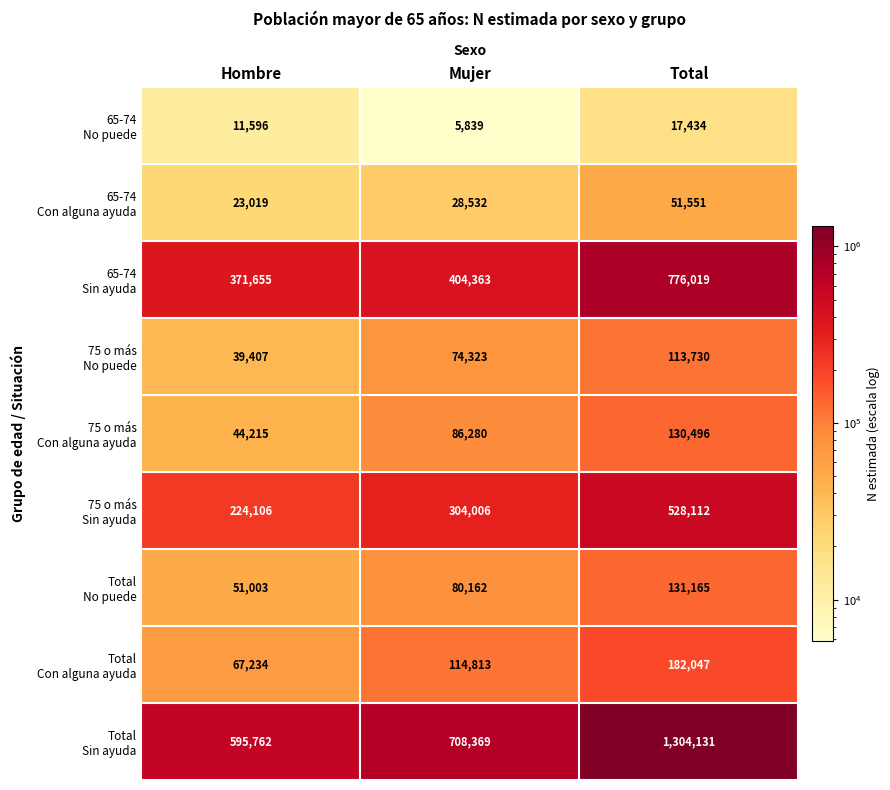

At which category is the sum across all series the highest?

Total